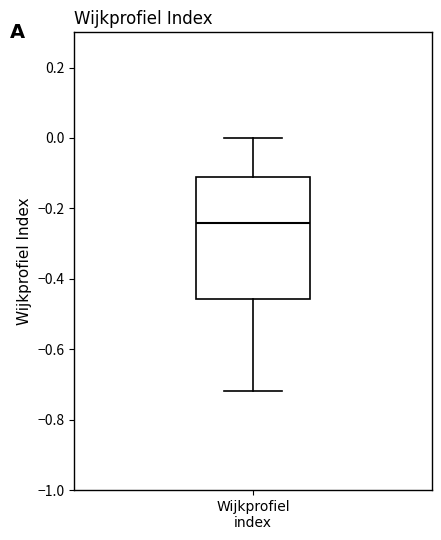

Read this box plot against the y-axis: the position of the median line, the range covered by the box, and the ends of both whiskers. The values are not printed on the chart, so give them approximately, as read against the axis.

median -0.24, box -0.46 to -0.12, whiskers -0.72 to 0.00